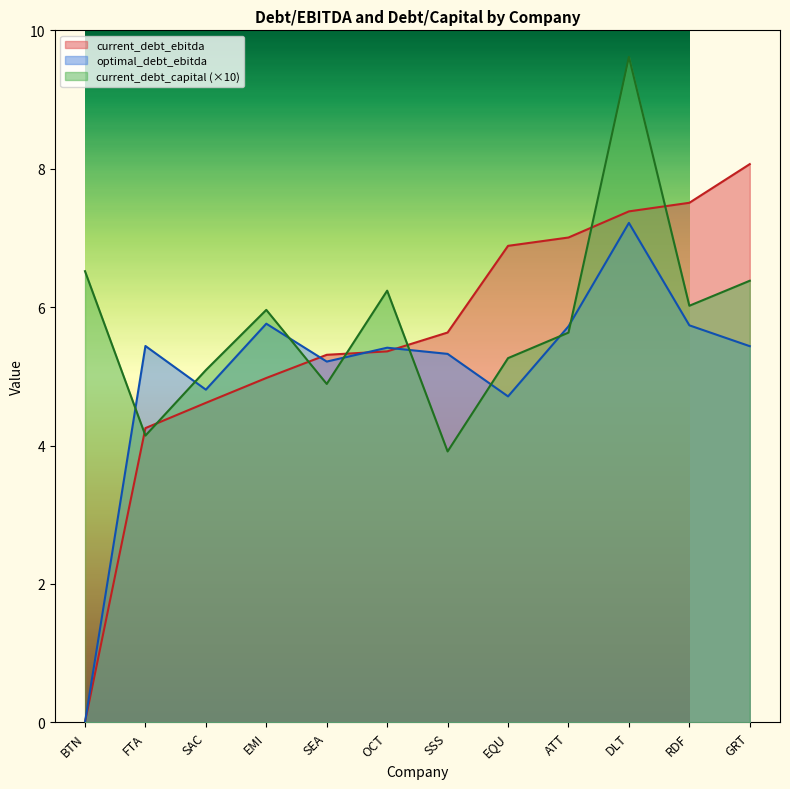

After their last crossing, which series has the higher values: current_debt_ebitda or current_debt_capital (×10)?

current_debt_ebitda